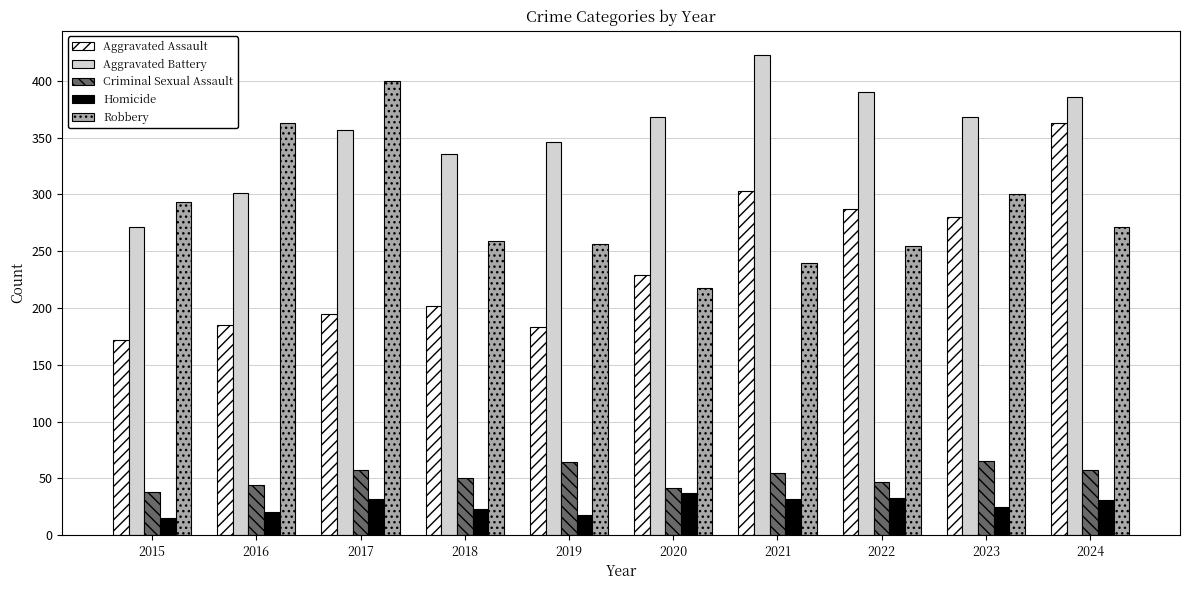

What is the difference between the highest and lowest values at 2018?

313